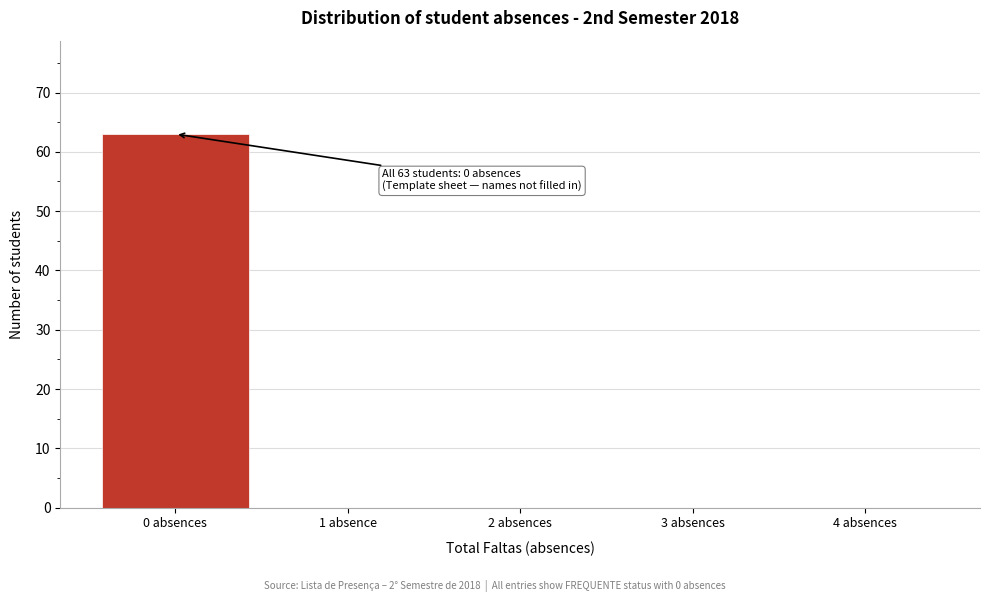

Reading left to right, what are all the values shown in this chart?

0 absences=63	1 absence=0	2 absences=0	3 absences=0	4 absences=0